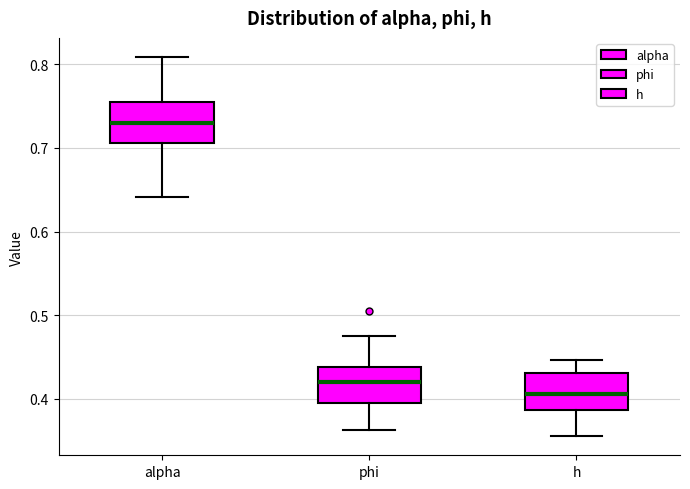

Where does the median line of the box for alpha sit on the y-axis? The values are not printed on the chart, so give them approximately, as read against the axis.

0.73